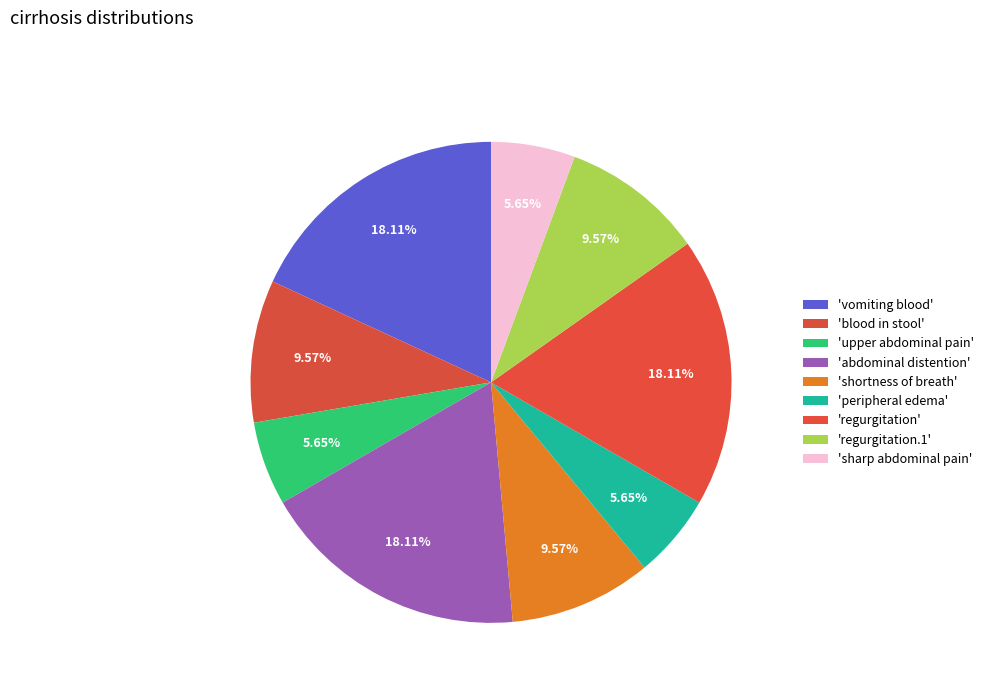

How many slices are in this pie chart?

9